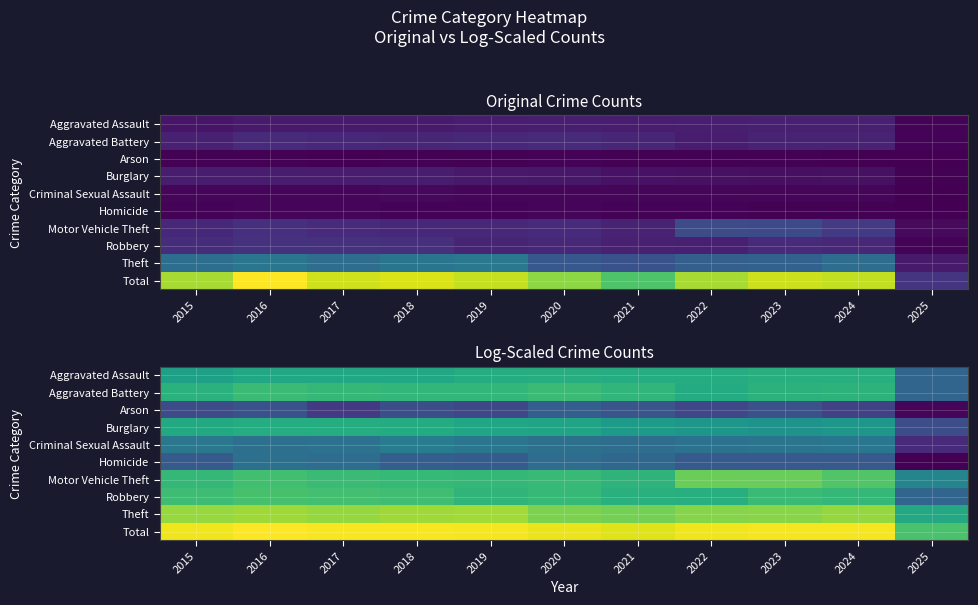

Which category has the highest value across all series?

2016